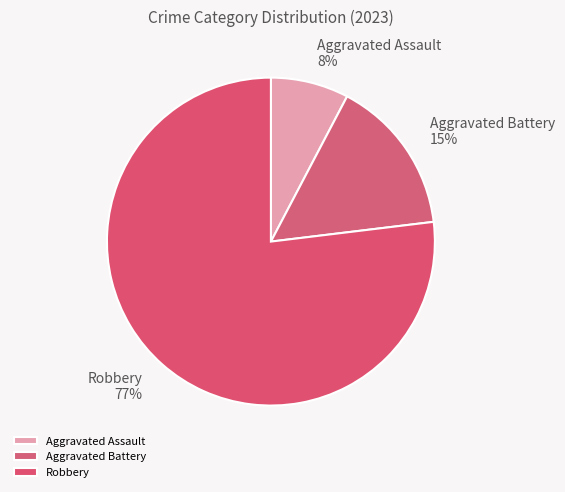

Which slice is the smallest?

Aggravated Assault